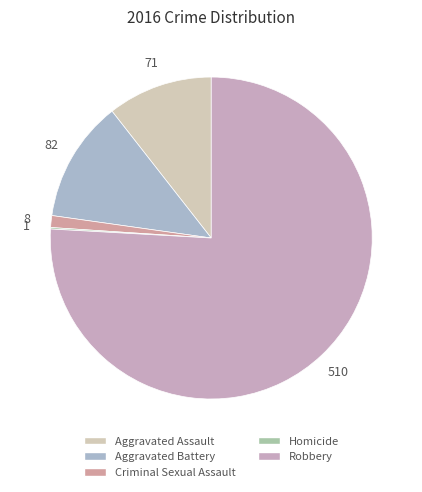

Is there any slice that represents more than half of the pie?

Yes